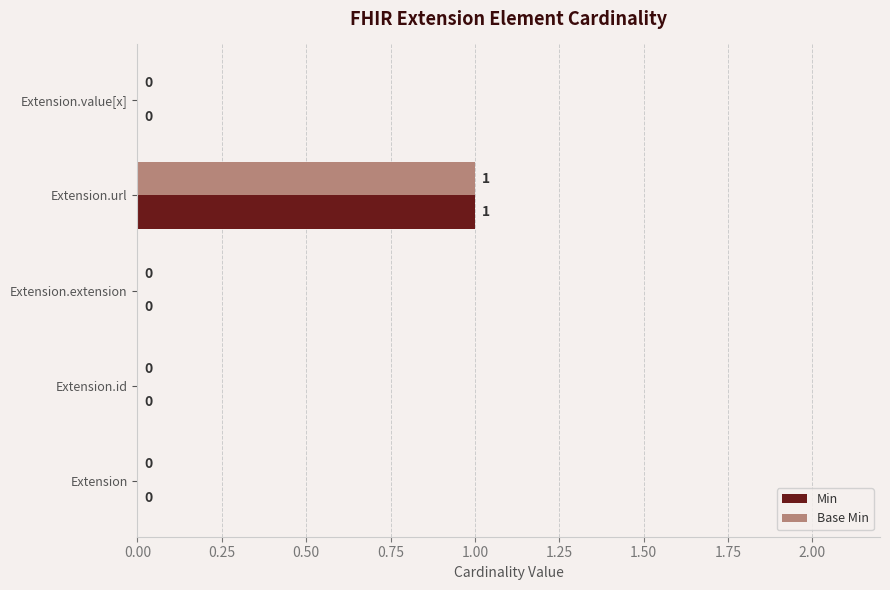

The value of Min at Extension is 1. True or false?

False